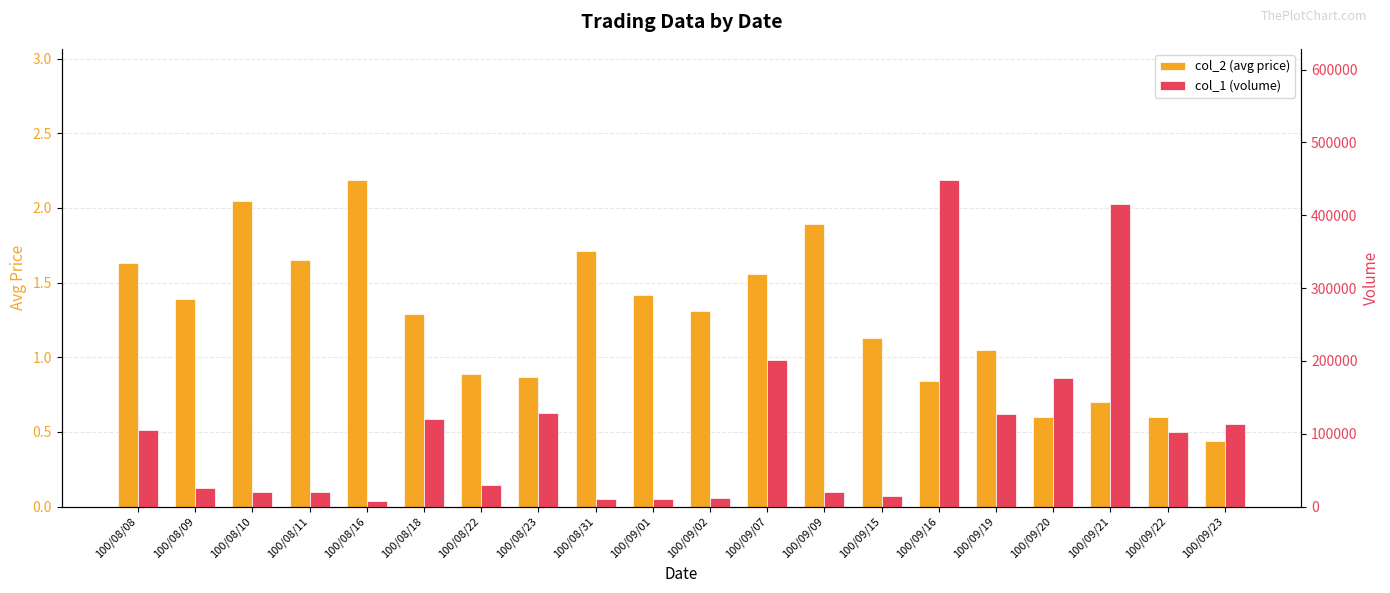

Does the chart contain any negative values?

No